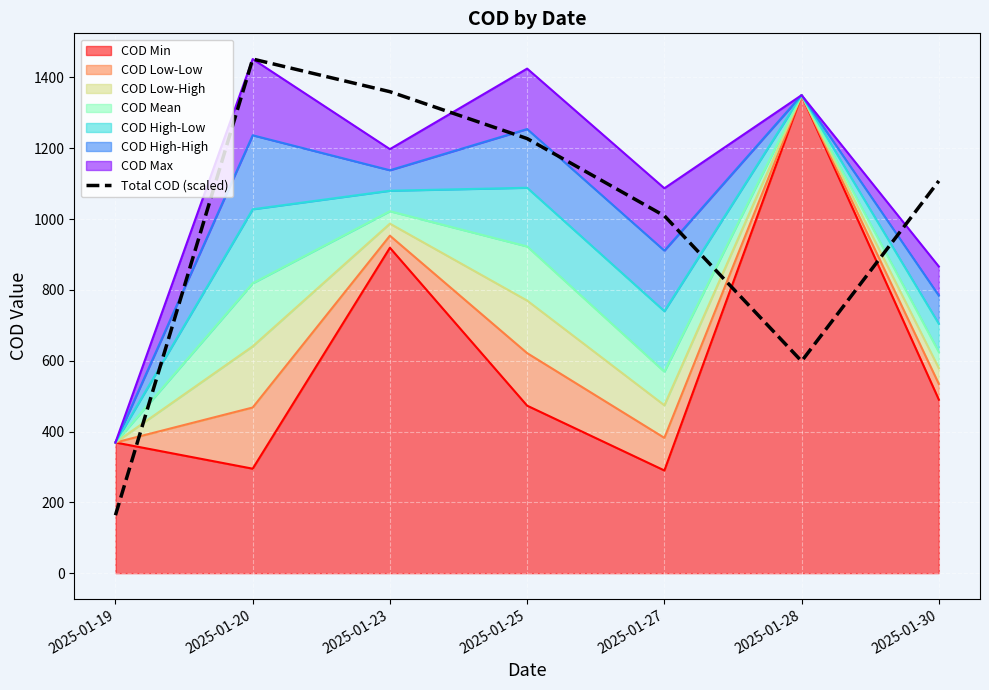

What is the change in value from 2025-01-19 to 2025-01-25?

+1063.8